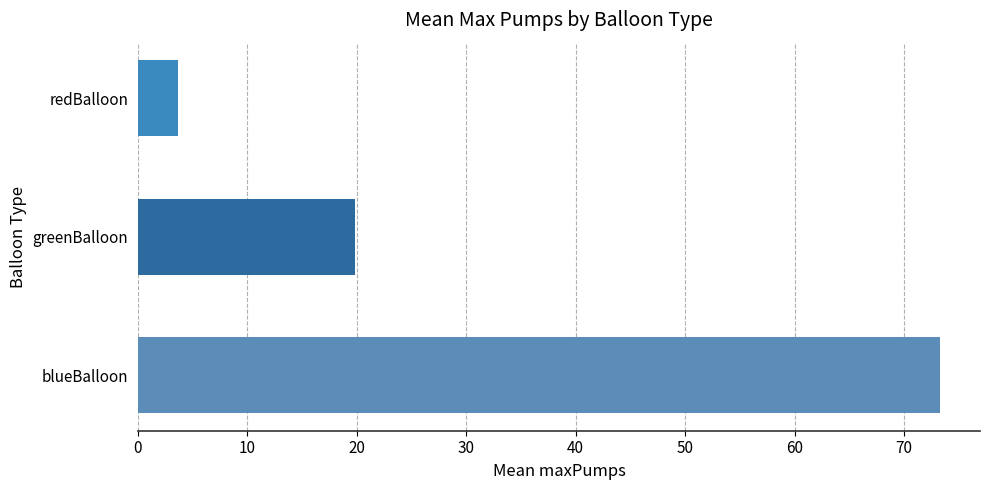

The value at redBalloon is 3.7. True or false?

True